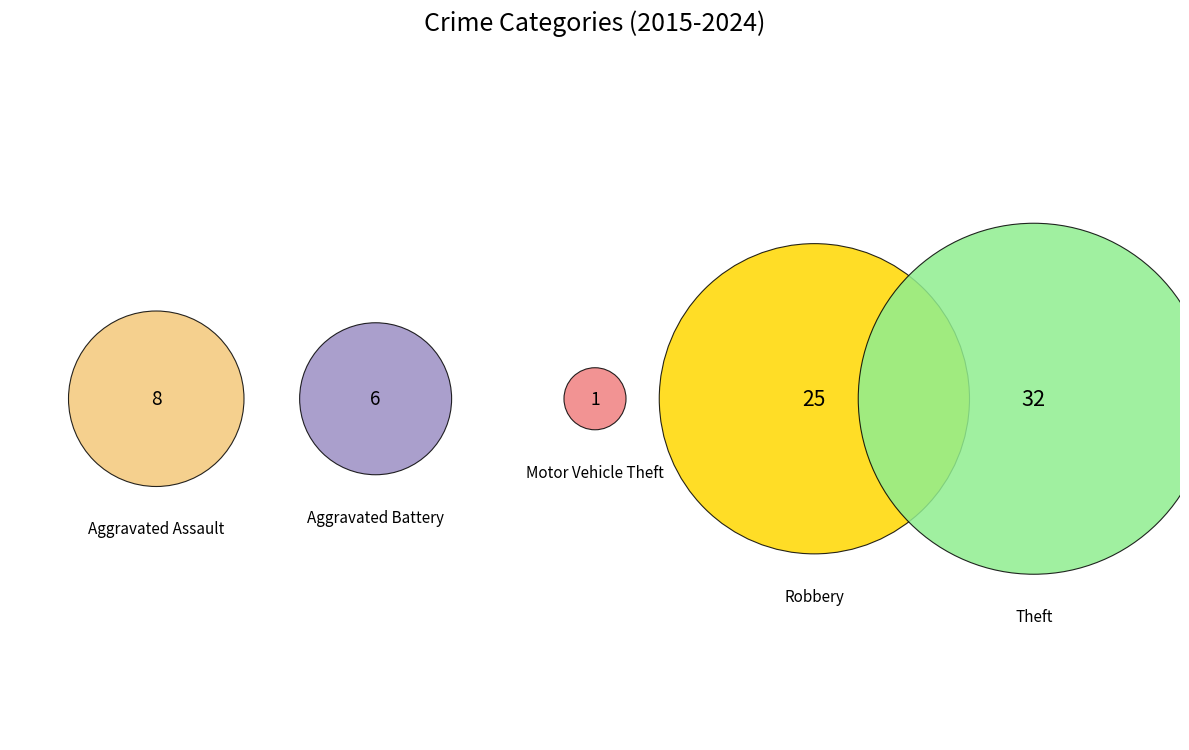

Which category has the smallest portion of the pie?

Motor Vehicle Theft